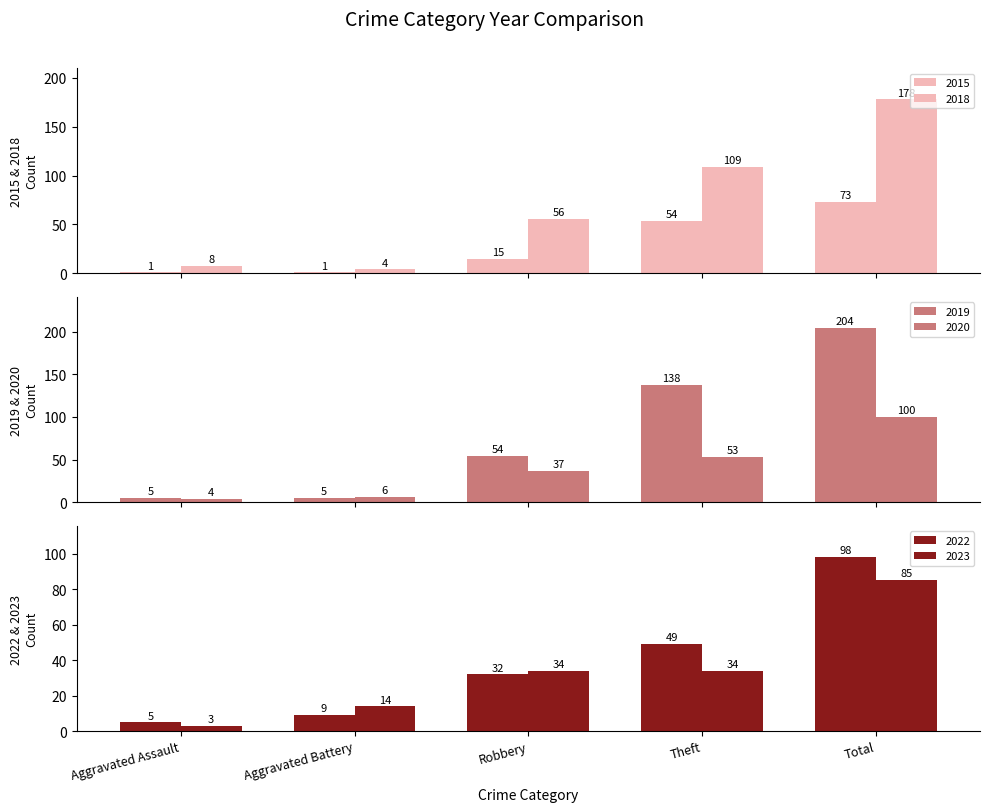

What is the spread (max minus min) of values at Robbery?

41